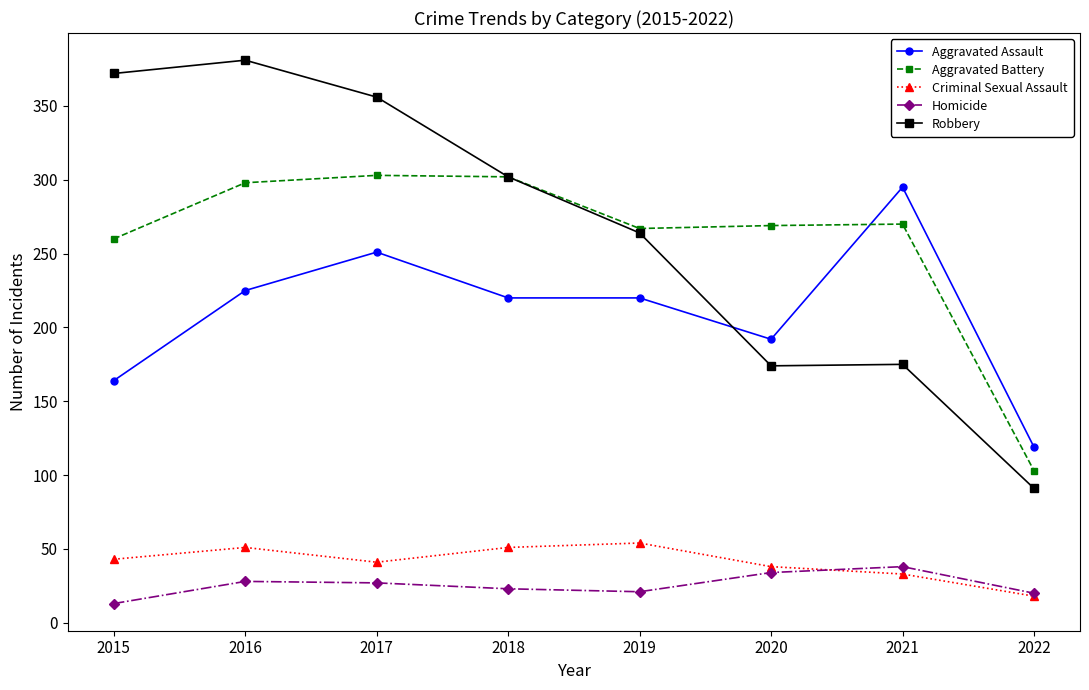

Where is the first local minimum for Robbery?

2020